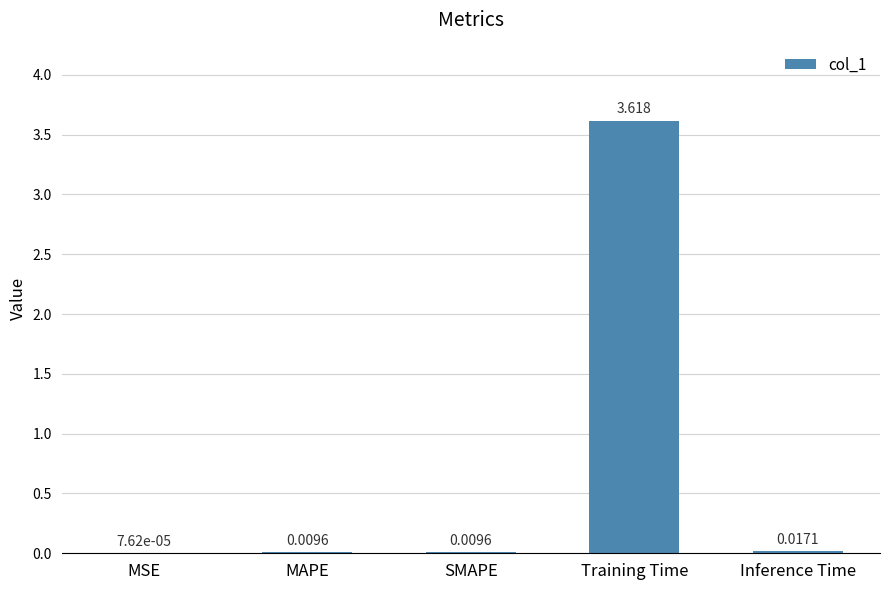

Between Inference Time and SMAPE, which is larger?

Inference Time